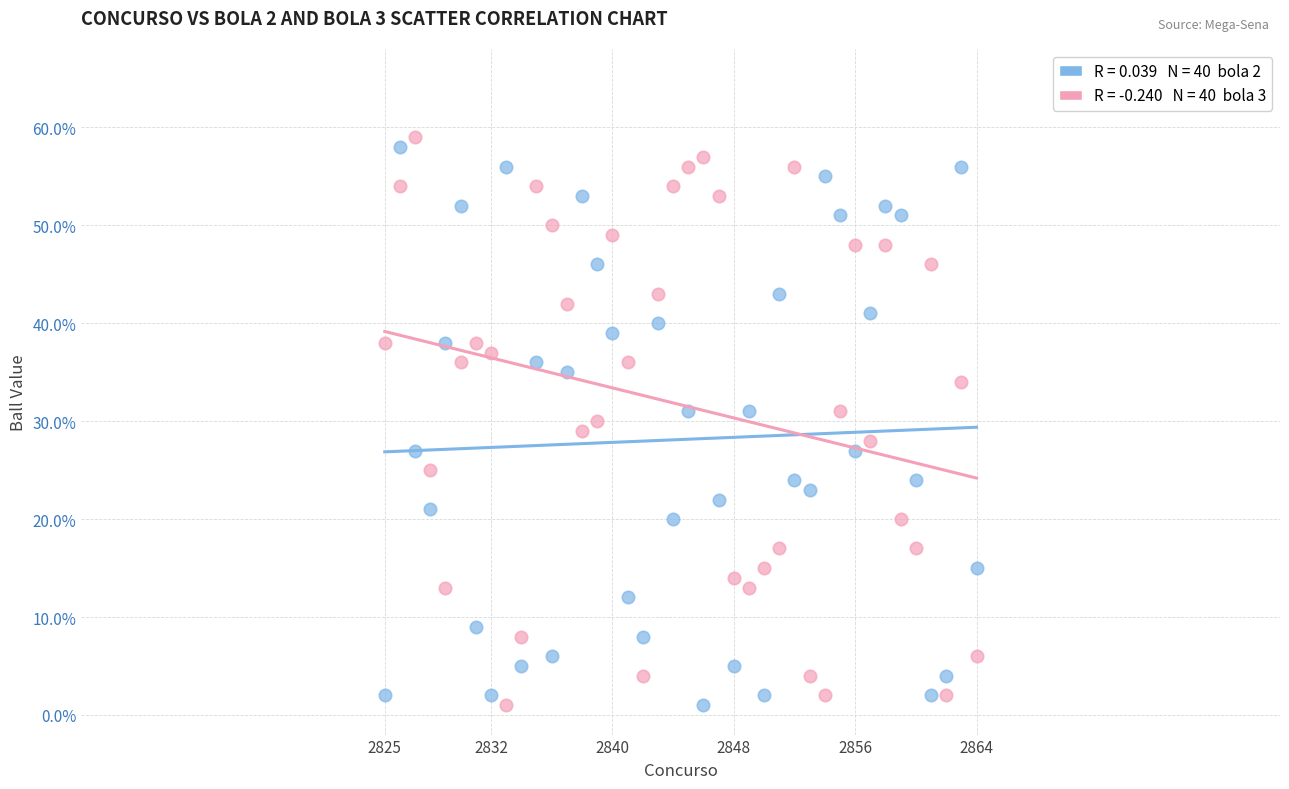

Across all data points, what is the range of Y values (max minus min)?

58